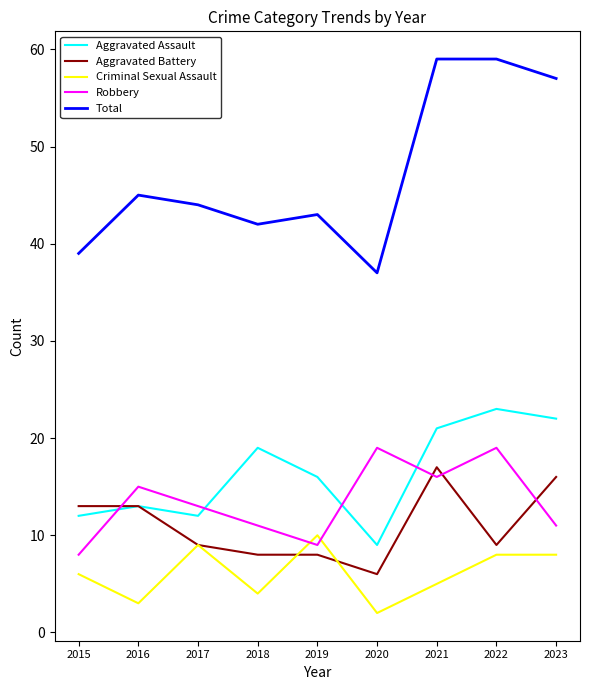

What is the total value across all series at 2020?

73